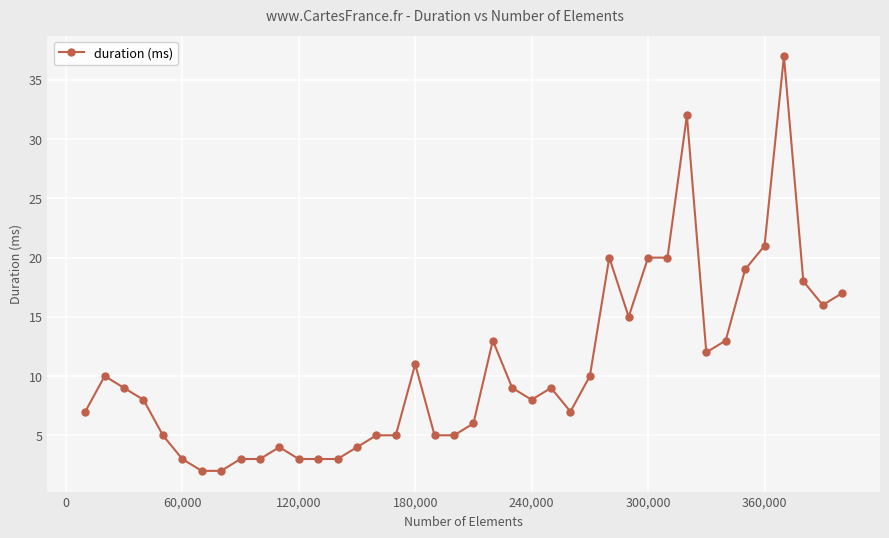

What is the maximum value shown in the chart?

37